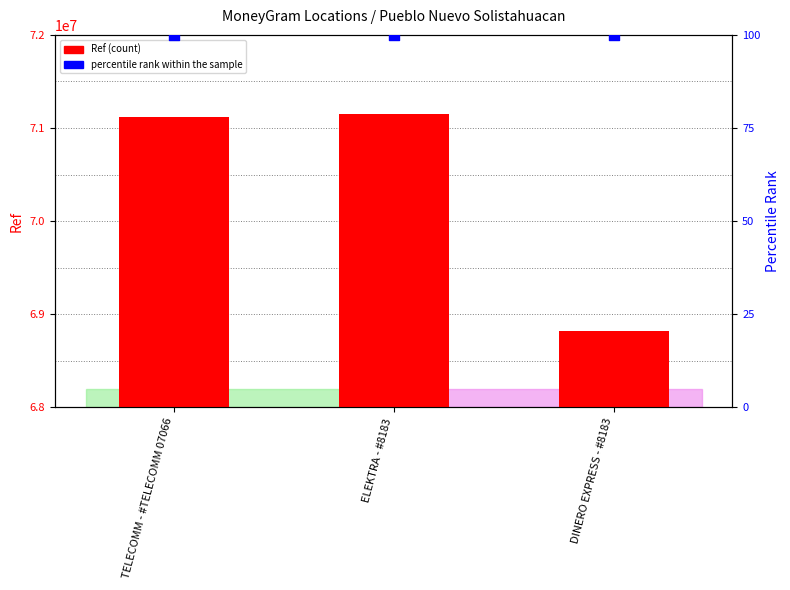

What is the total value across all series at ELEKTRA - #8183?

71147539